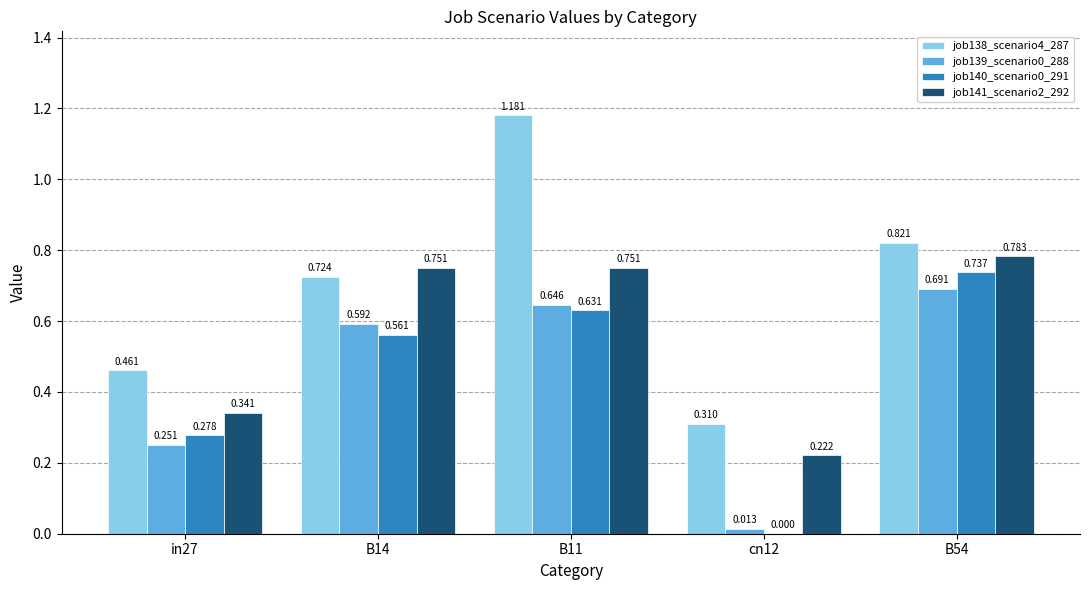

Is the value of job140_scenario0_291 at B11 greater than the value of job139_scenario0_288 at B14?

Yes